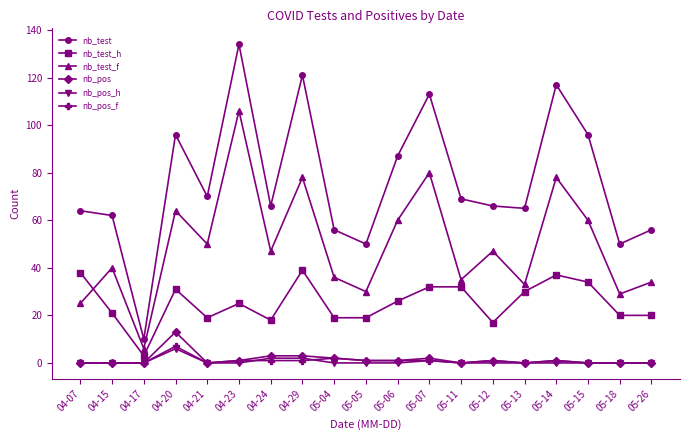

At which category does nb_test_f reach its first local peak?

04-15